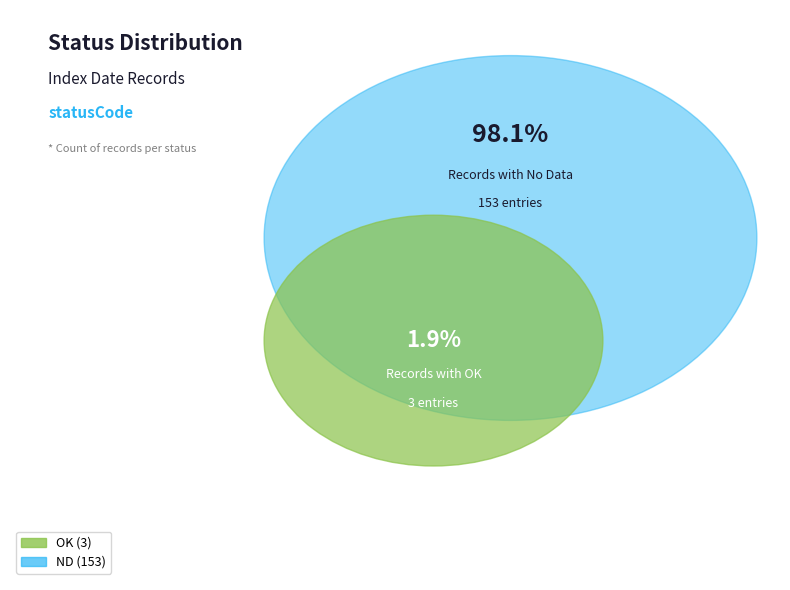

Which category has the biggest portion of the pie?

ND